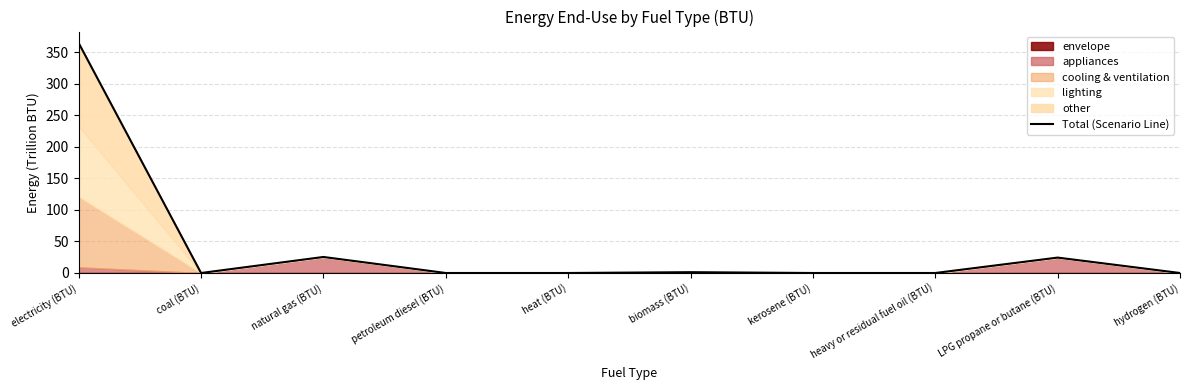

Which label corresponds to the smallest value in the chart?

coal (BTU)